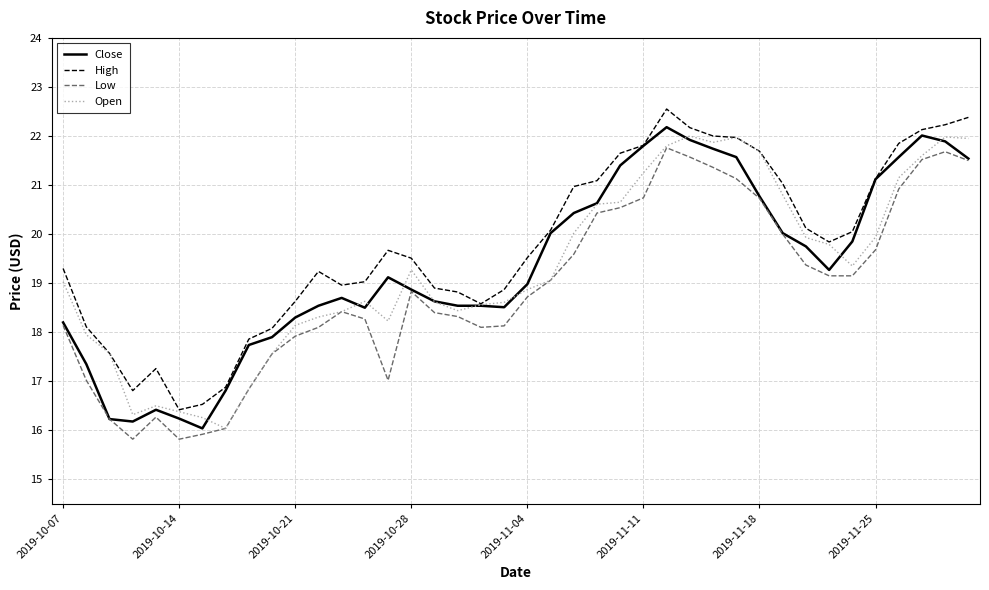

Which series has the largest total across all categories?

High